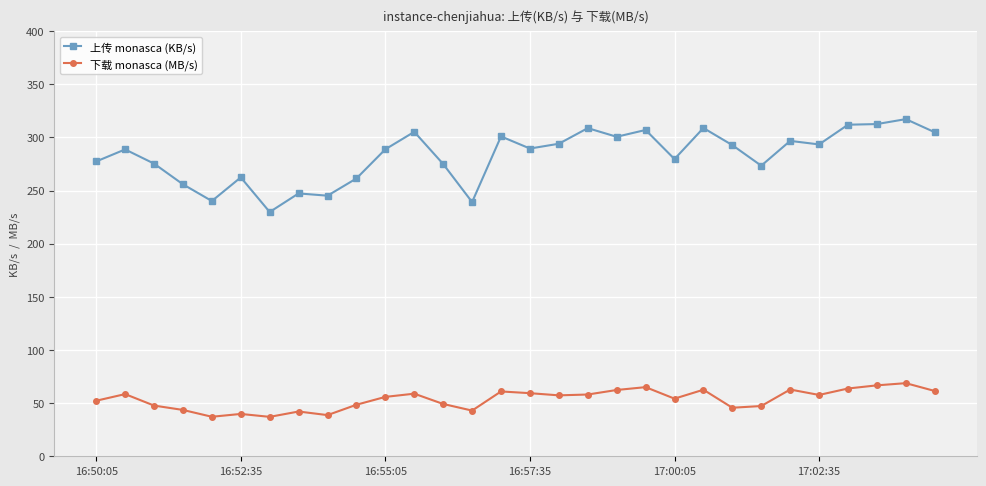

Which series has the widest spread of values?

上传 monasca (KB/s)